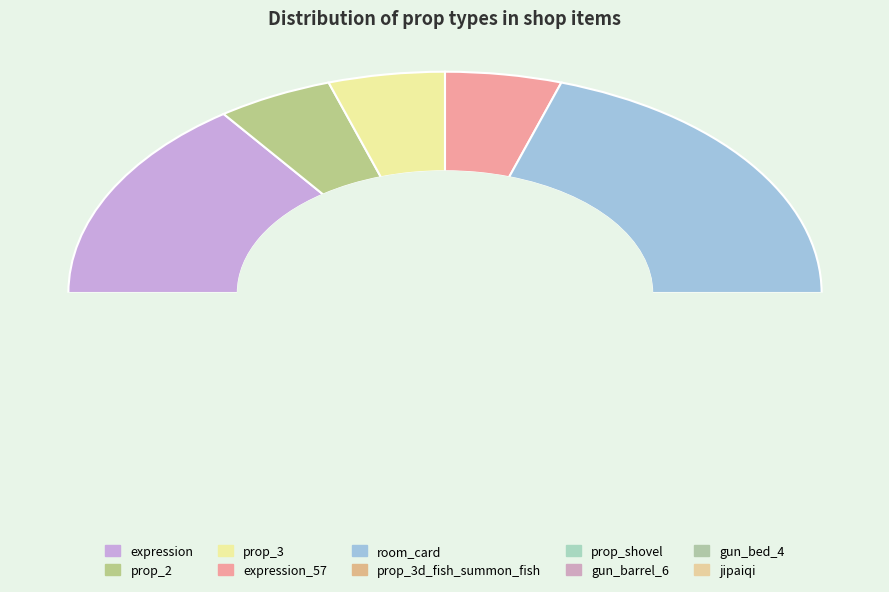

How many segments does this pie chart have?

10